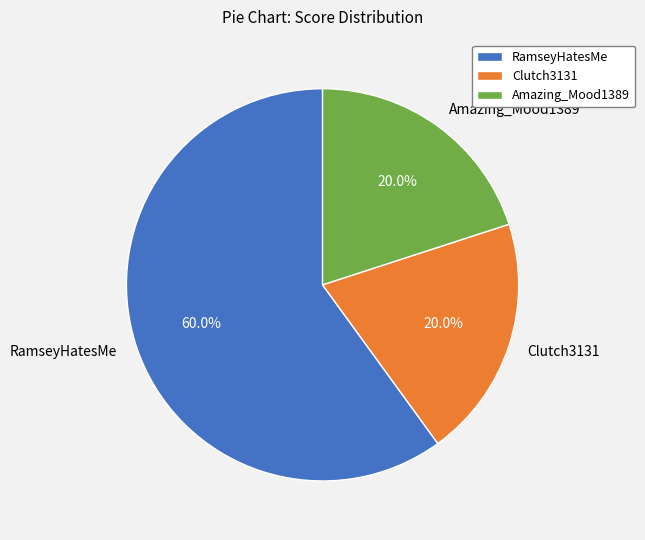

What is the total percentage of Amazing_Mood1389 and RamseyHatesMe?

80.0%